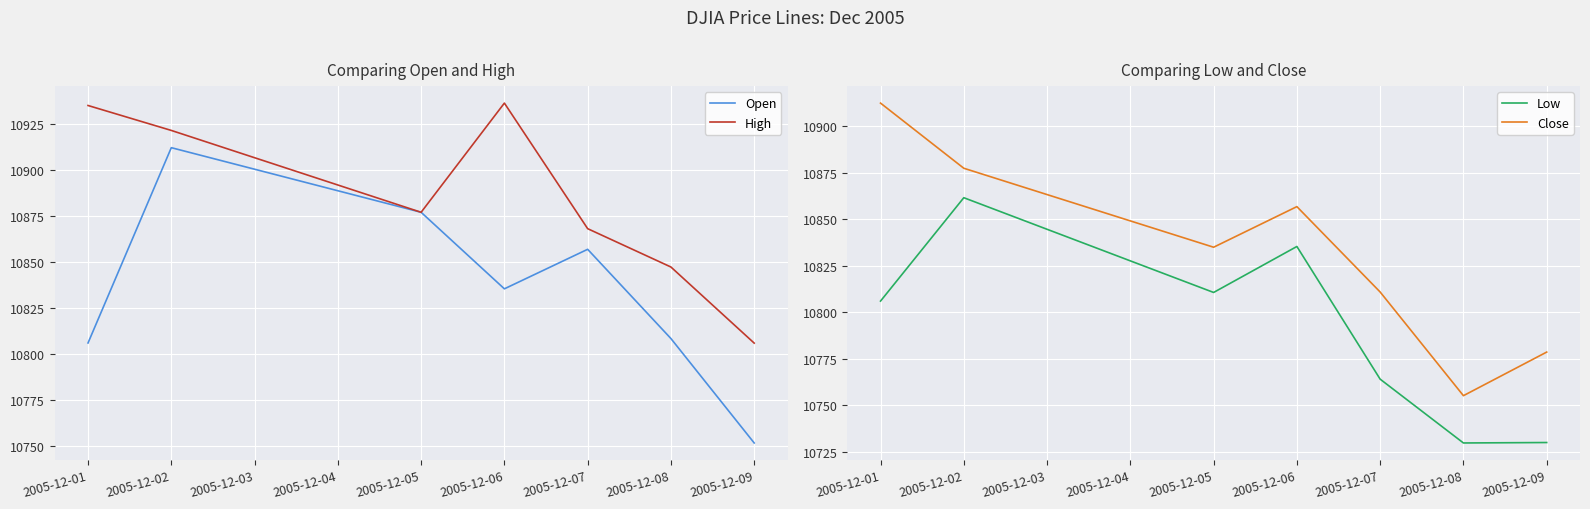

Which series has the widest spread of values?

Open